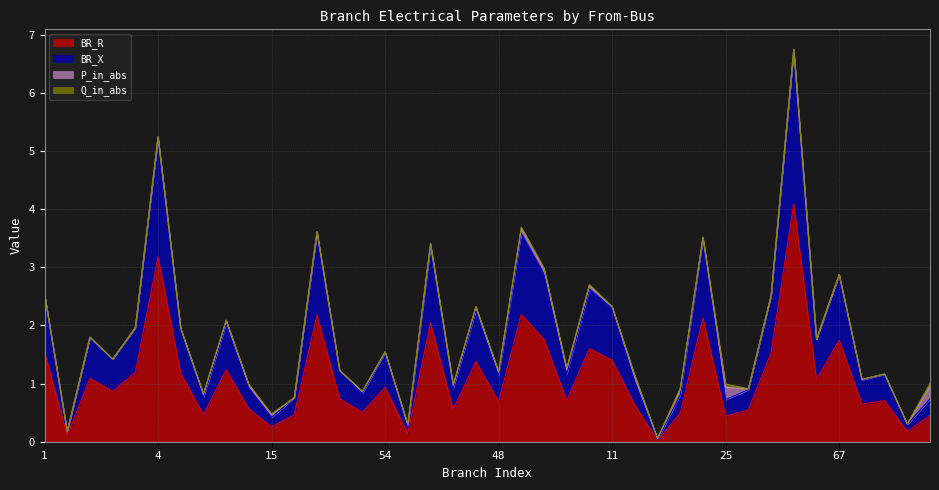

What is the label of the 24th point from the left?

10